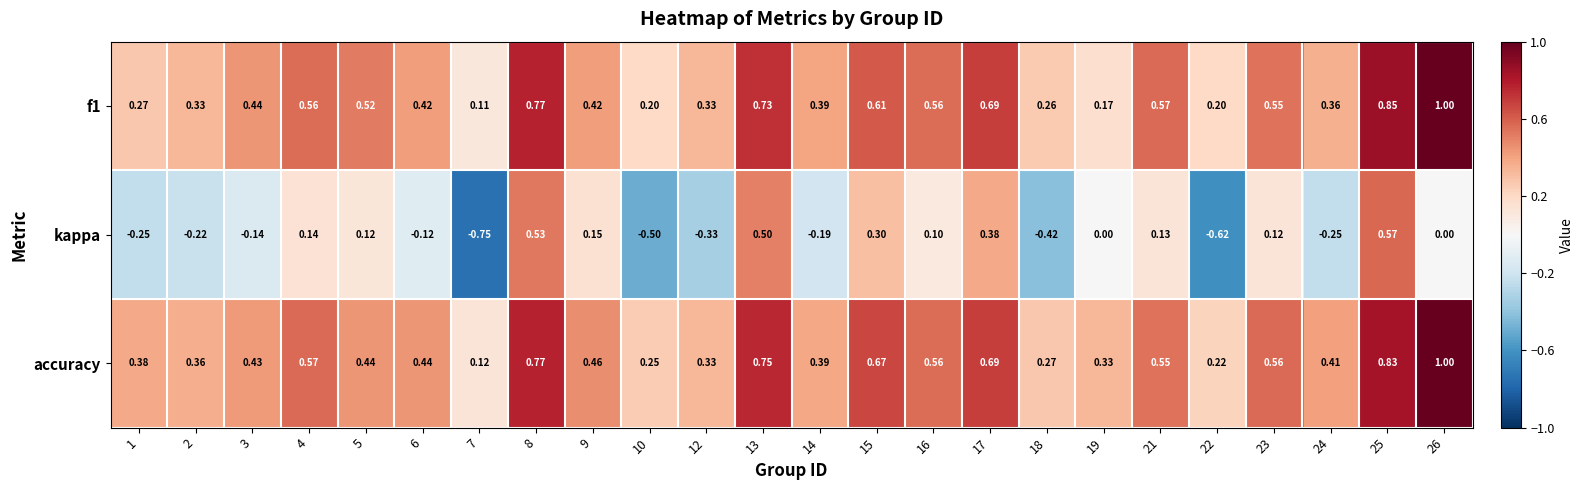

Between 2 and 21, which series saw the biggest shift?

kappa